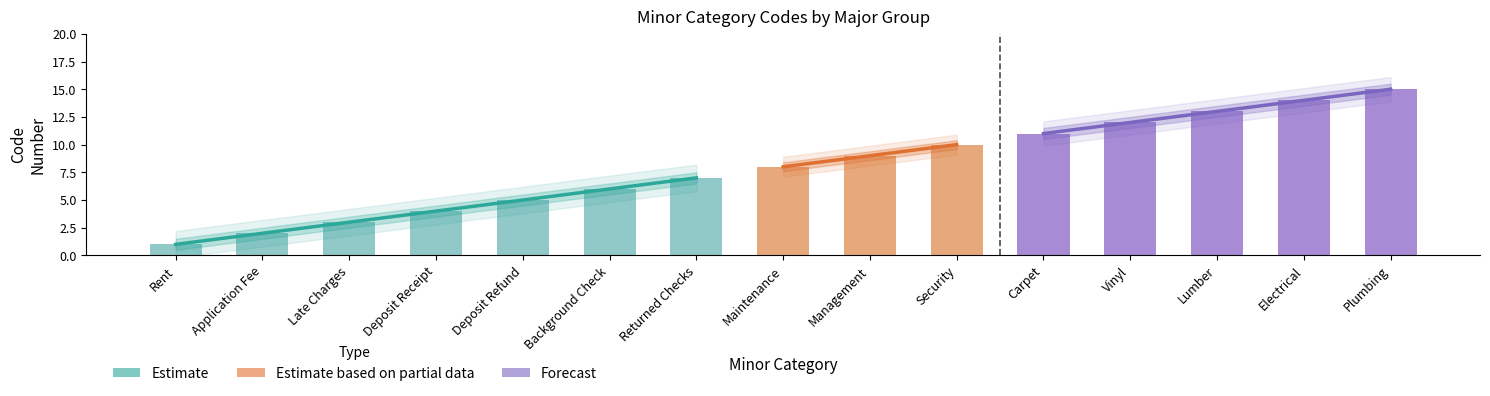

What is the value of the 4th bar from the left?

4